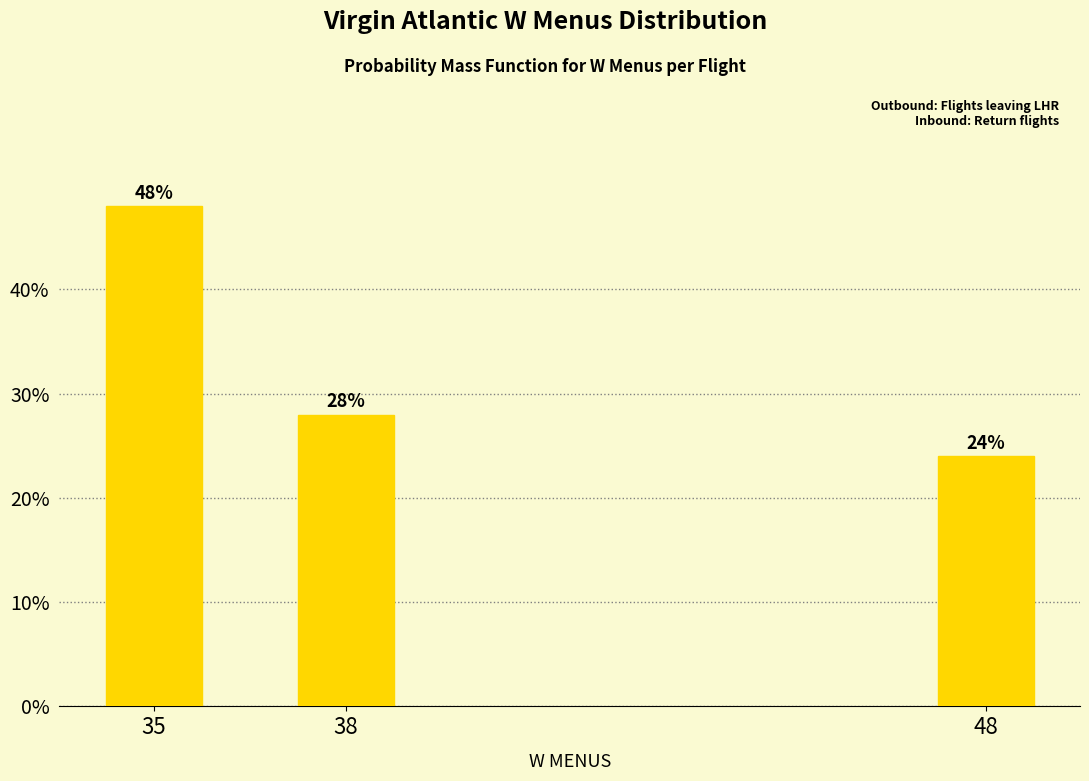

Are the bars horizontal?

No